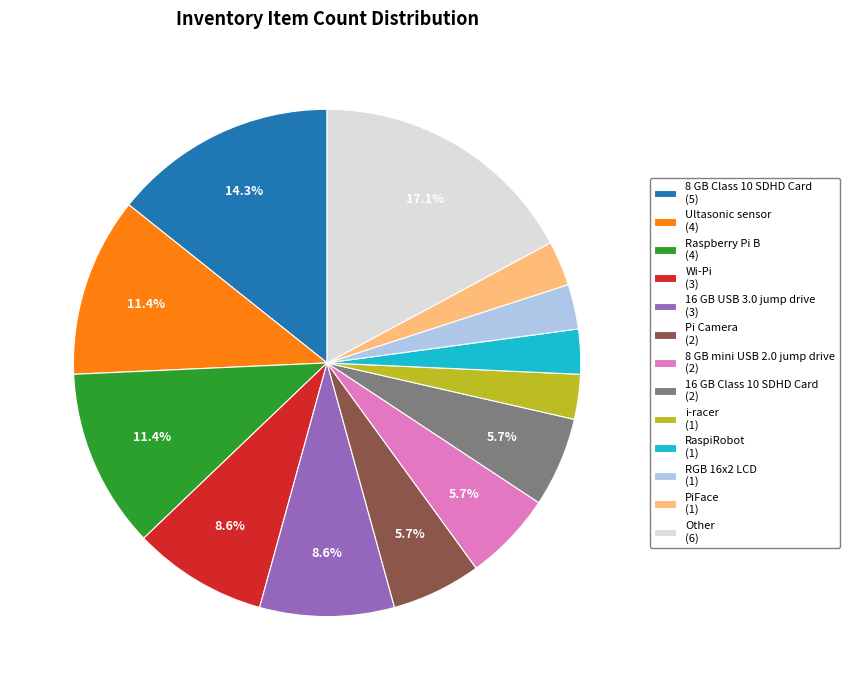

How much of the chart is everything except Other (6)?

82.9%